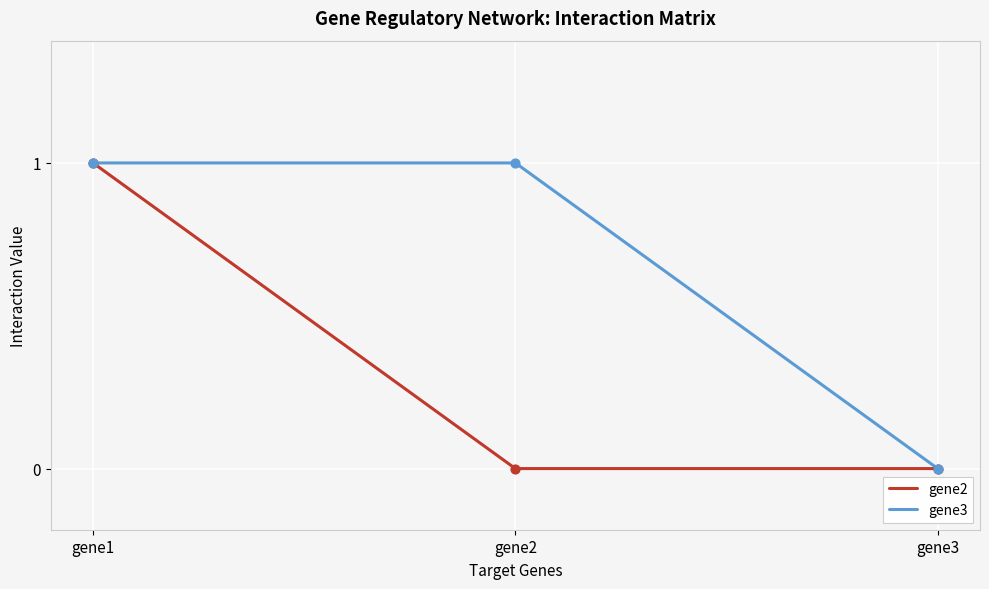

Which series changed the most between gene2 and gene3?

gene3